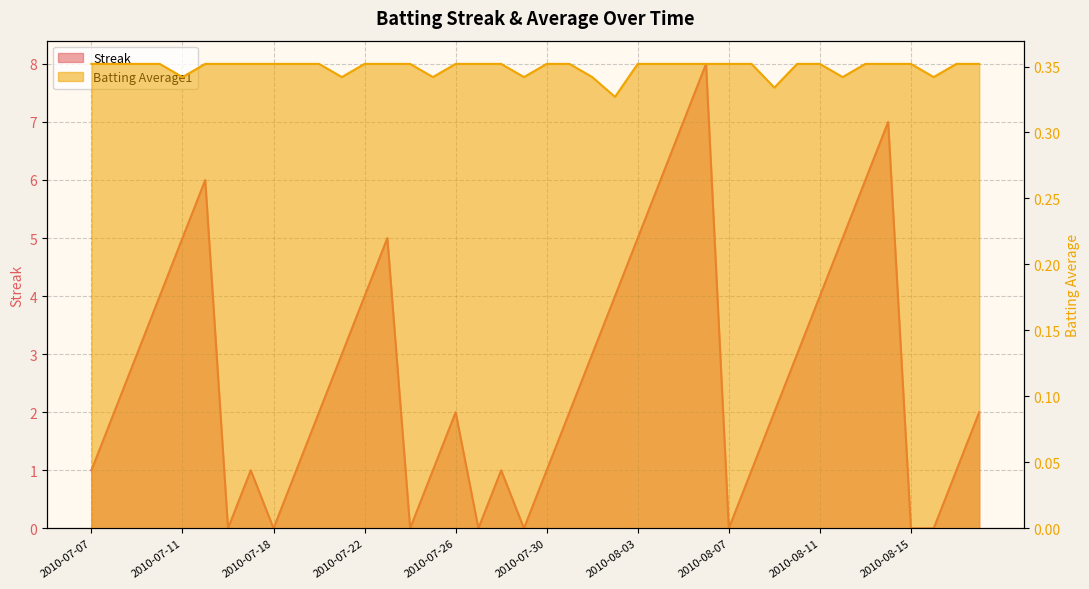

Where do Batting Average1 and Streak first cross each other?

2010-07-15 and 2010-07-16